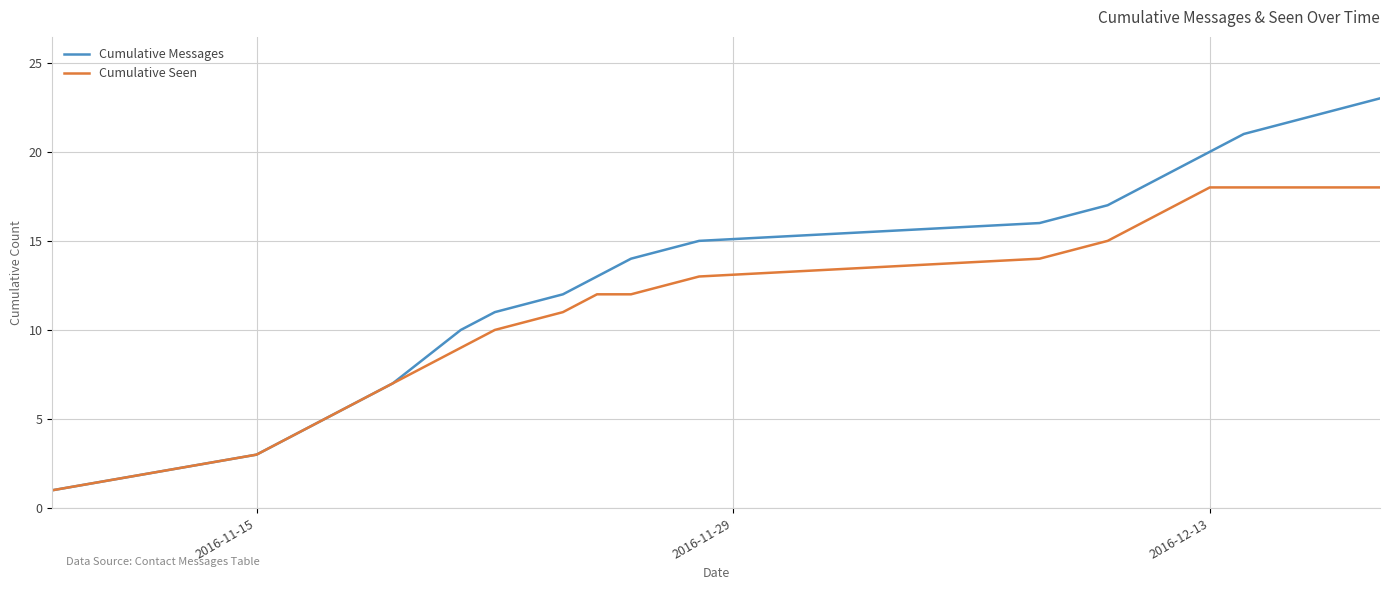

Which series has the largest range (max minus min)?

Cumulative Messages